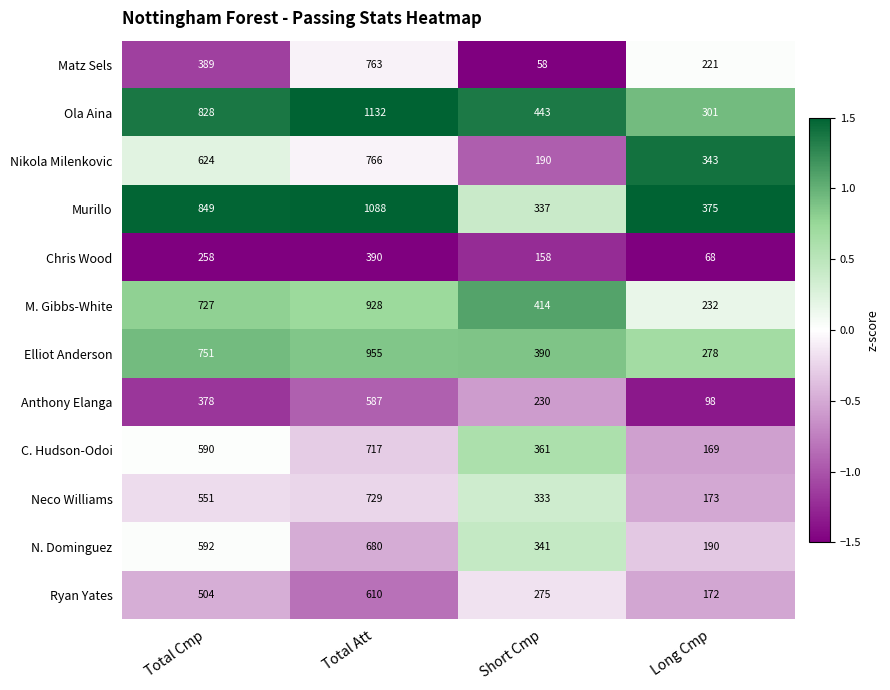

How many distinct data groups are displayed?

12